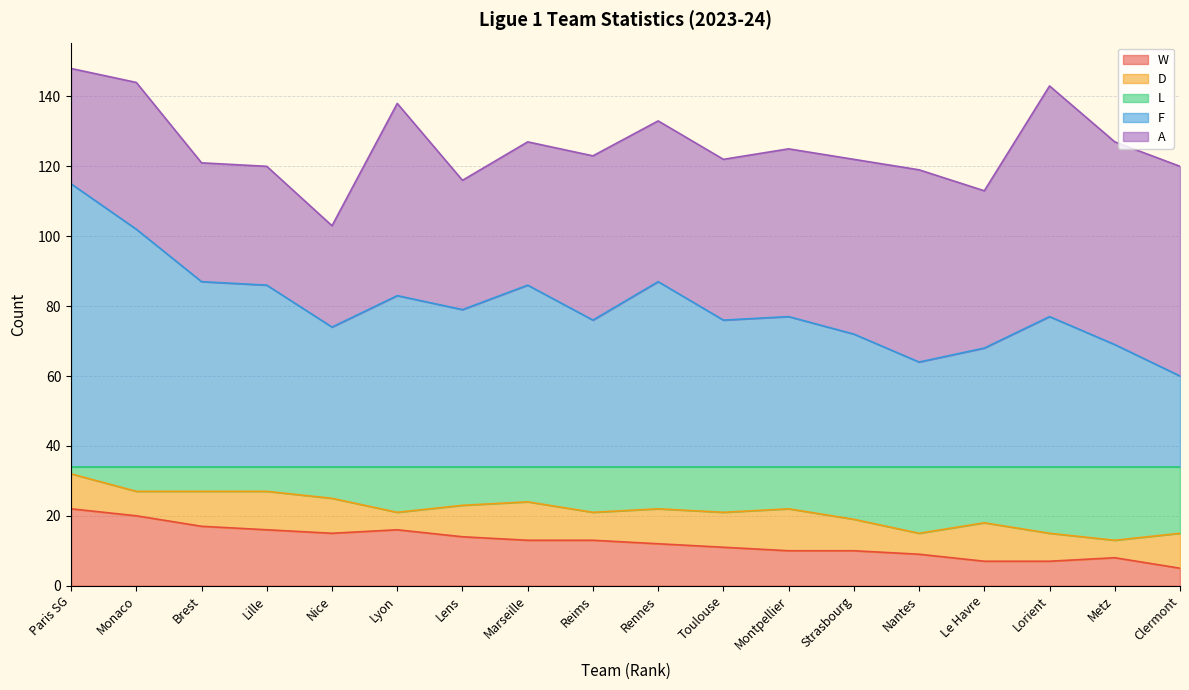

True or false: L has more than 2 points higher than both neighbors.

True